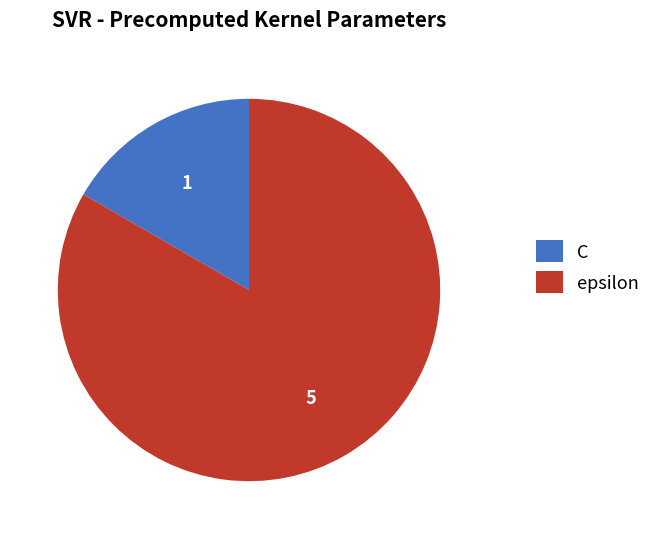

Count the number of slices in the pie.

2